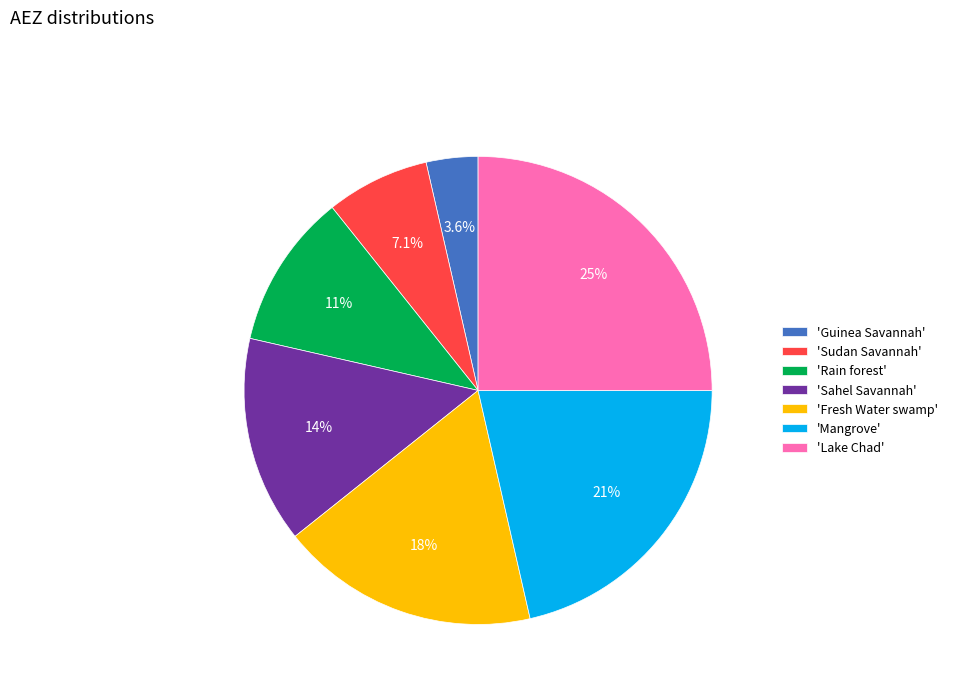

What is the total percentage of 'Guinea Savannah' and 'Lake Chad'?

28.6%